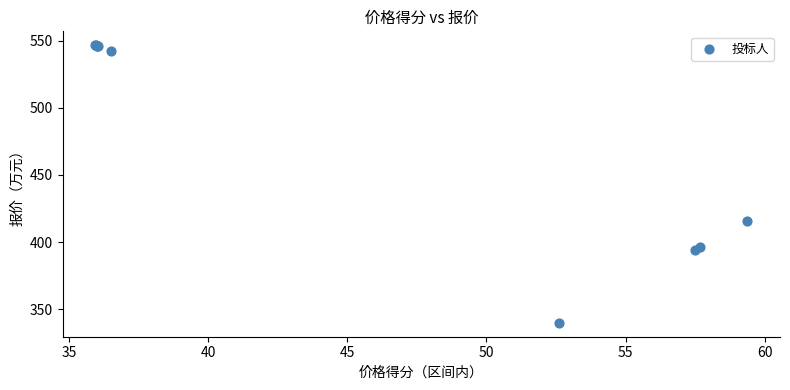

What Y value in the scatter plot is closest to 443?

415.7